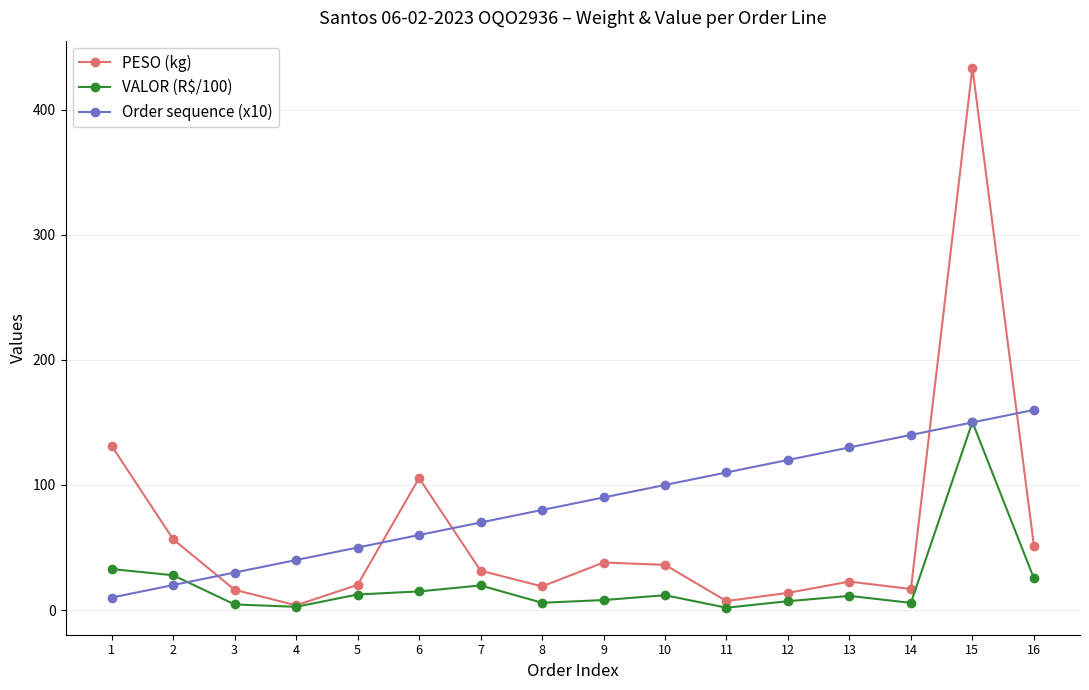

Does the chart have visible grid lines?

Yes